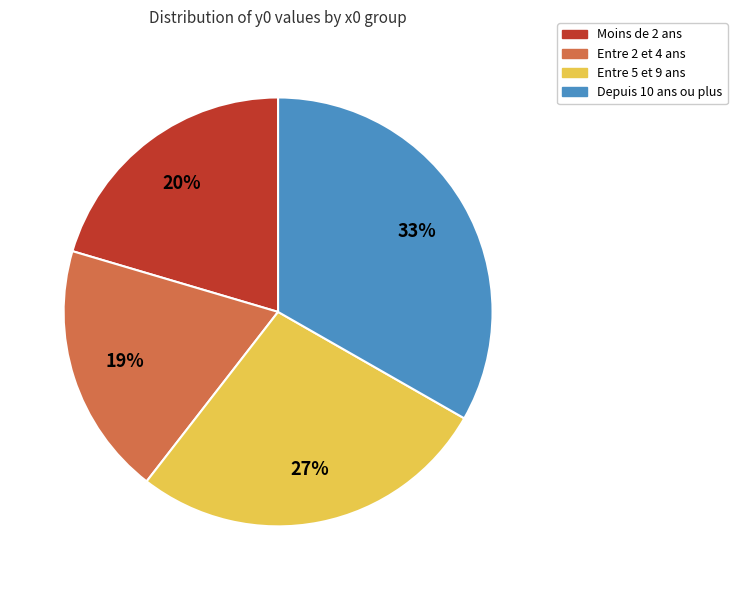

To the nearest percent, what is the difference between the largest and smallest slice percentages?

14%